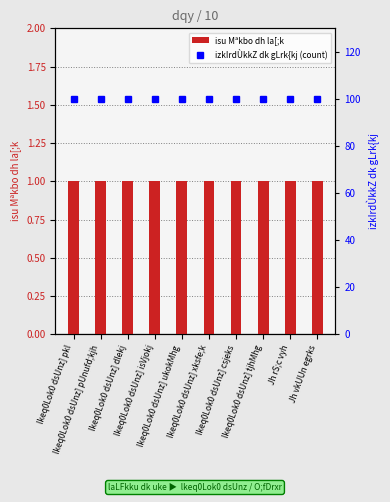

Which series has the largest range (max minus min)?

isu Mªkbo dh la[;k